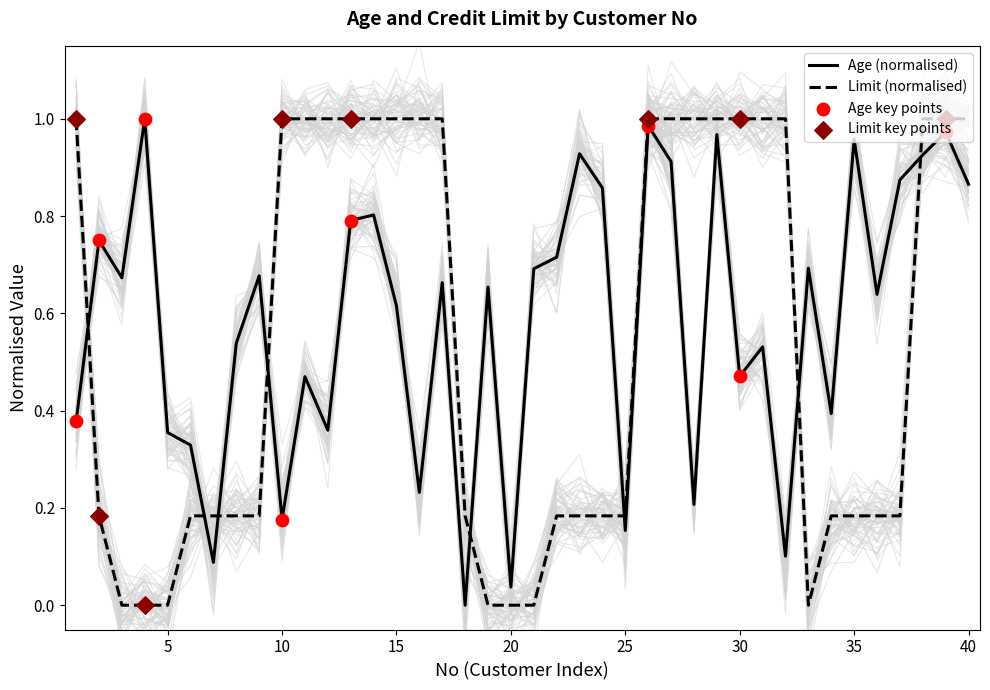

The value of Age (normalised) at 15 is 0.4. True or false?

False